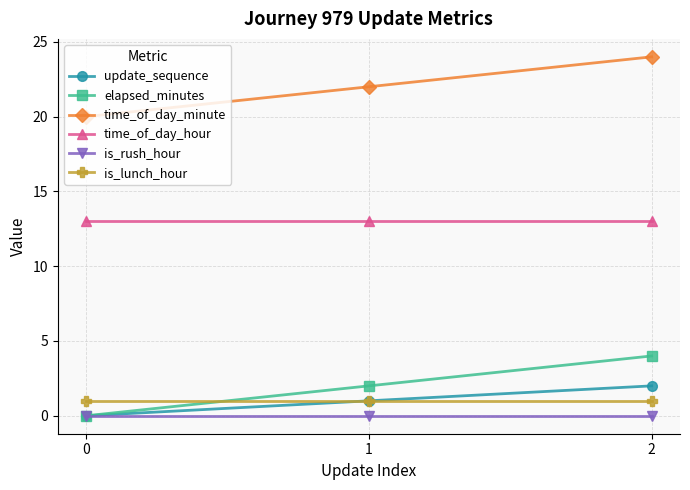

Is it true that update_sequence equals 0 at 0?

True